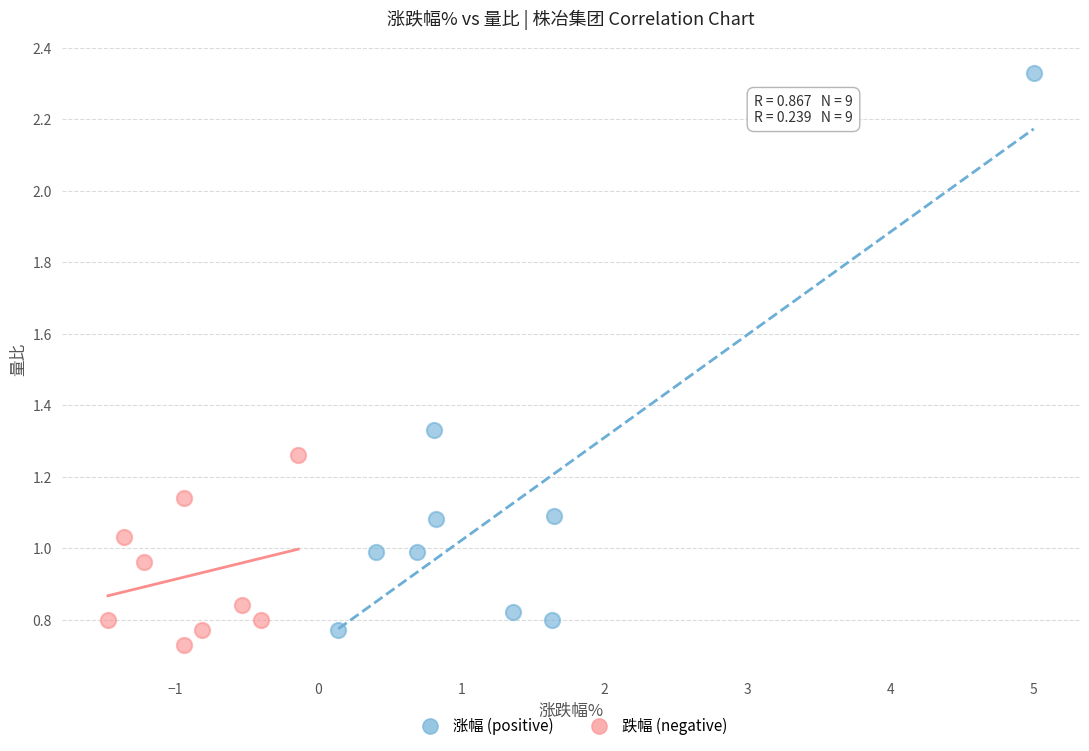

Which series has the largest Y range (max minus min)?

涨幅 (positive)